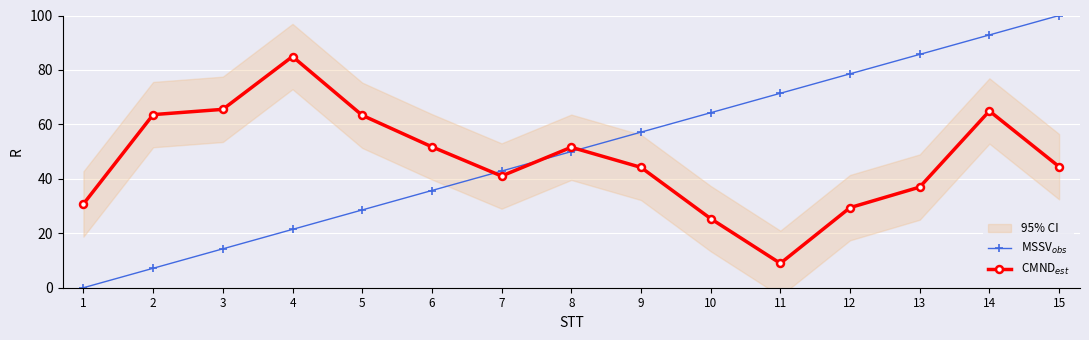

Reading left to right, extract all data points from this chart.

MSSV$_{obs}$: 1=0.0	2=7.1	3=14.3	4=21.4	5=28.6	6=35.7	7=42.9	8=50.0	9=57.1	10=64.3	11=71.4	12=78.6	13=85.7	14=92.9	15=100.0
CMND$_{est}$: 1=30.8	2=63.6	3=65.5	4=84.9	5=63.3	6=51.8	7=41.0	8=51.6	9=44.2	10=25.4	11=9.0	12=29.4	13=37.0	14=64.9	15=44.5